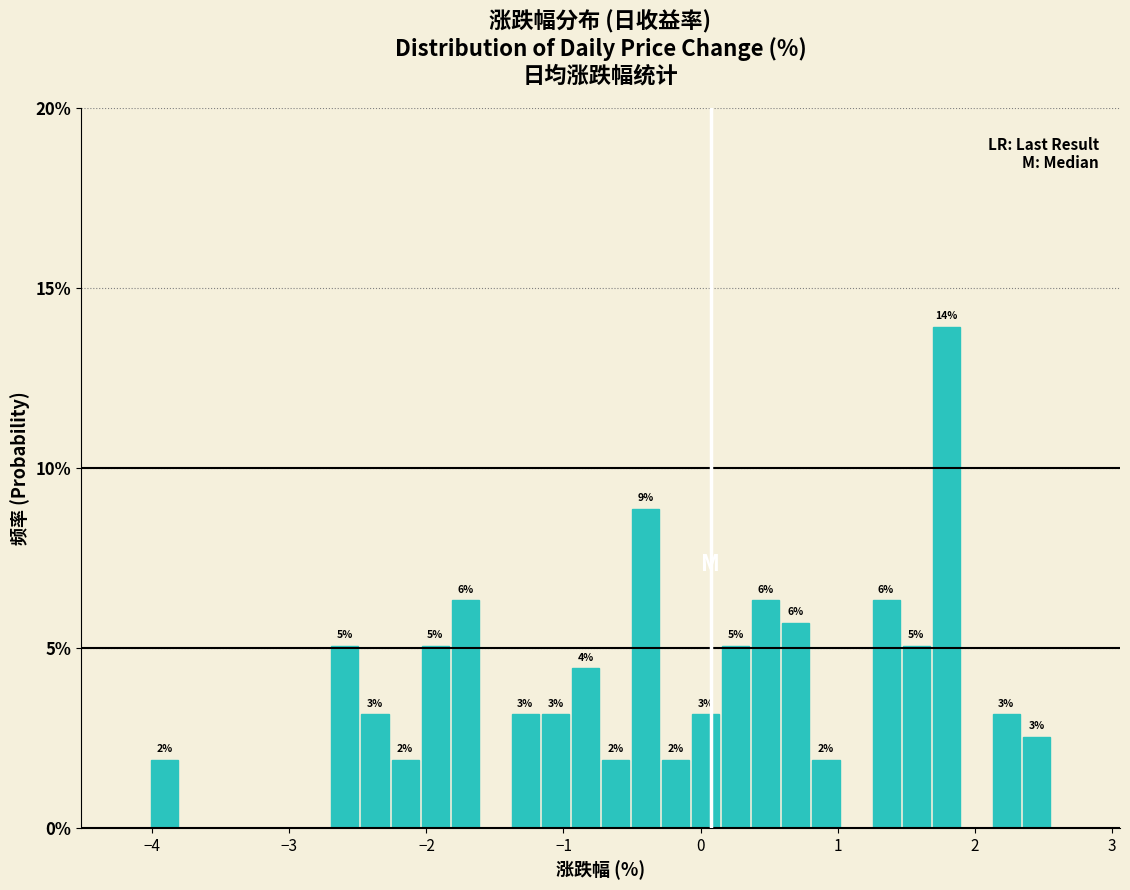

Around what value on the x-axis is the tallest bar? Give the approximate position of its centre, as read against the axis.

1.8